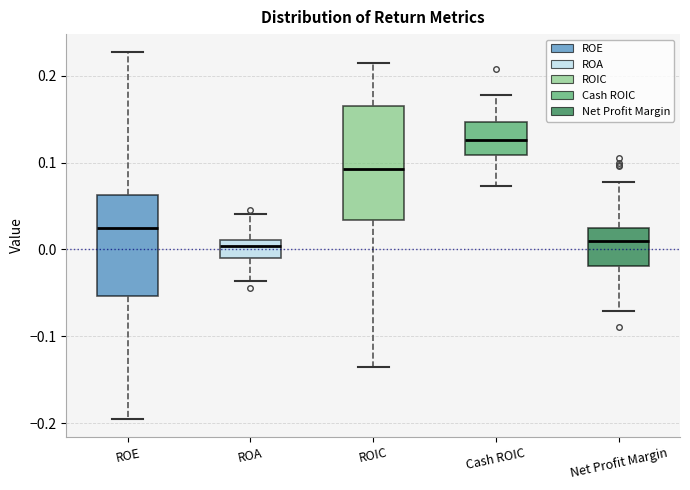

Reading left to right, transcribe this box plot: for each box, give where its median line is, the range the box spans, and where its two whiskers end, as read against the y-axis. The values are not printed on the chart, so give them approximately, as read against the axis.

ROE: median 0.02, box -0.05 to 0.06, whiskers -0.19 to 0.23
ROA: median 0.00, box -0.01 to 0.01, whiskers -0.04 to 0.04
ROIC: median 0.09, box 0.03 to 0.17, whiskers -0.13 to 0.22
Cash ROIC: median 0.13, box 0.11 to 0.15, whiskers 0.07 to 0.18
Net Profit Margin: median 0.01, box -0.02 to 0.02, whiskers -0.07 to 0.08